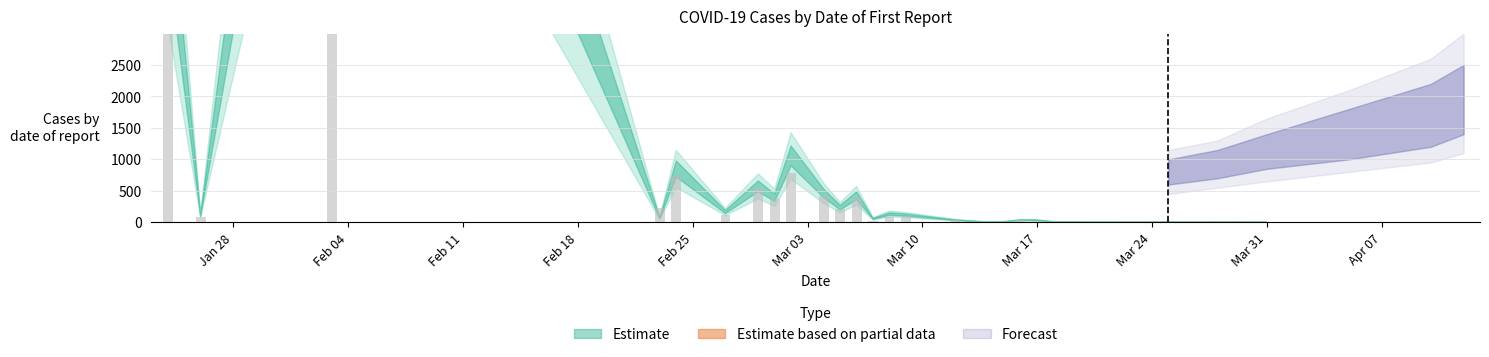

How many groups of bars are there?

28